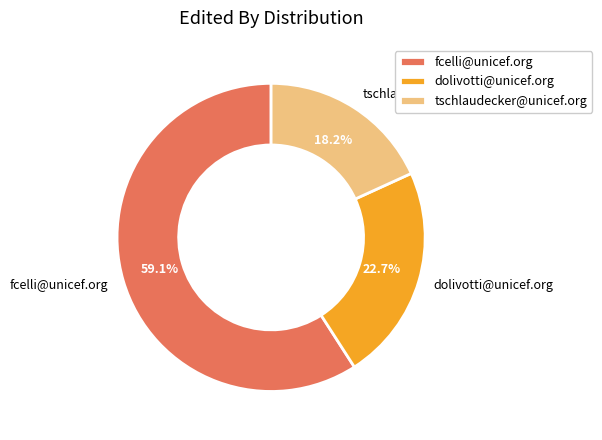

To the nearest percent, what is the difference between the fcelli@unicef.org and dolivotti@unicef.org slice percentages?

36%